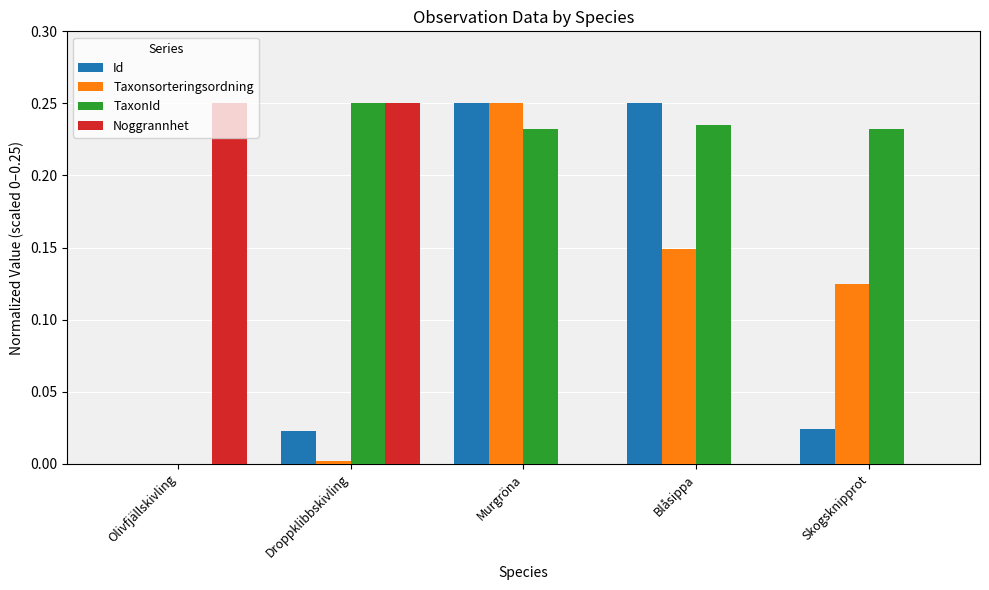

At which label does TaxonId reach its peak?

Droppklibbskivling